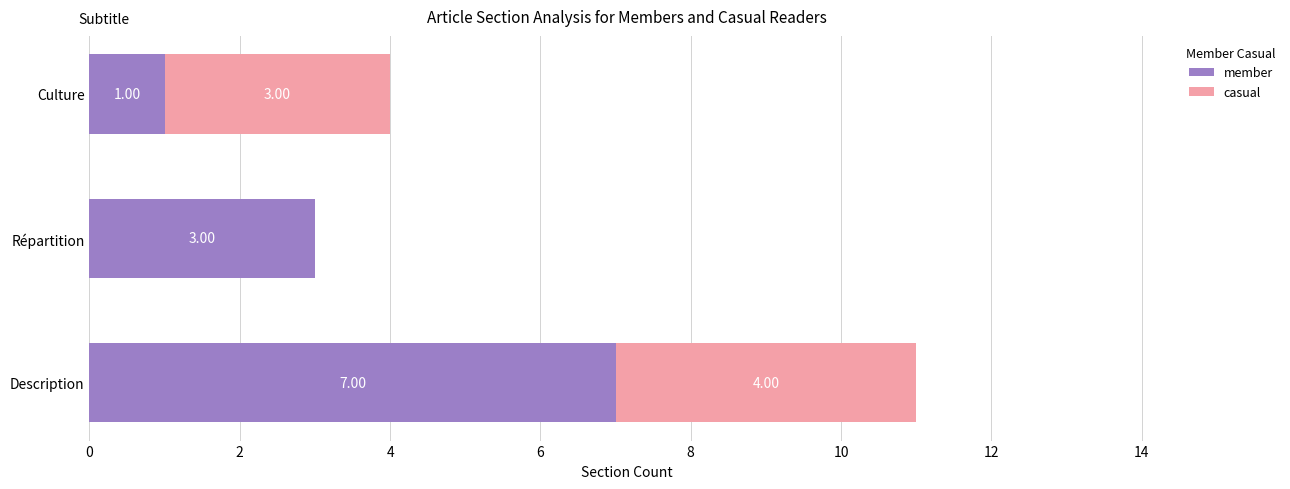

What is the sum of the member values at Répartition and Description?

10